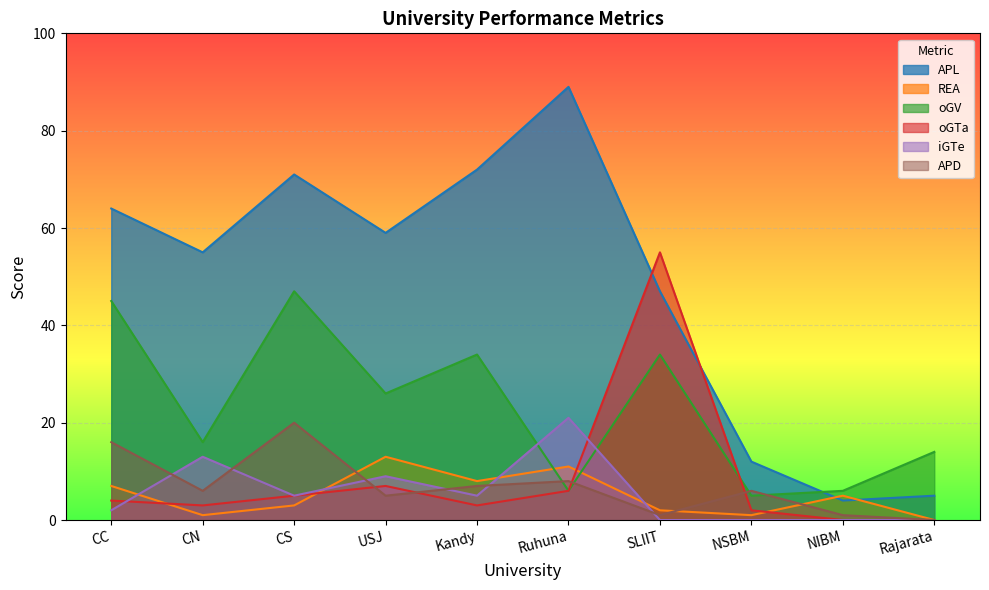

Which series has the widest spread of values?

APL